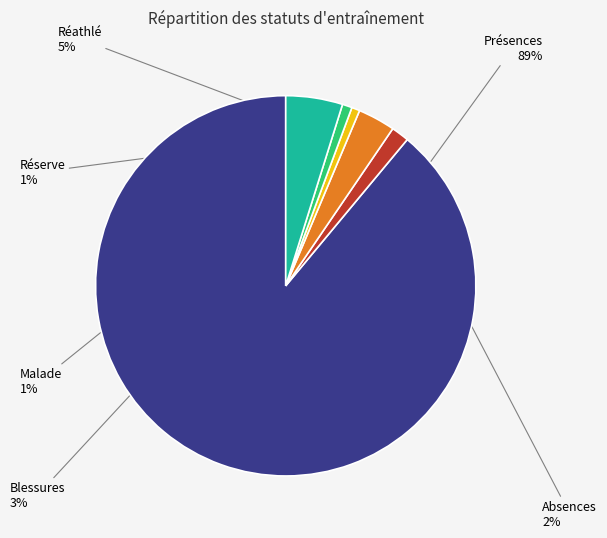

How many slices are in this pie chart?

6